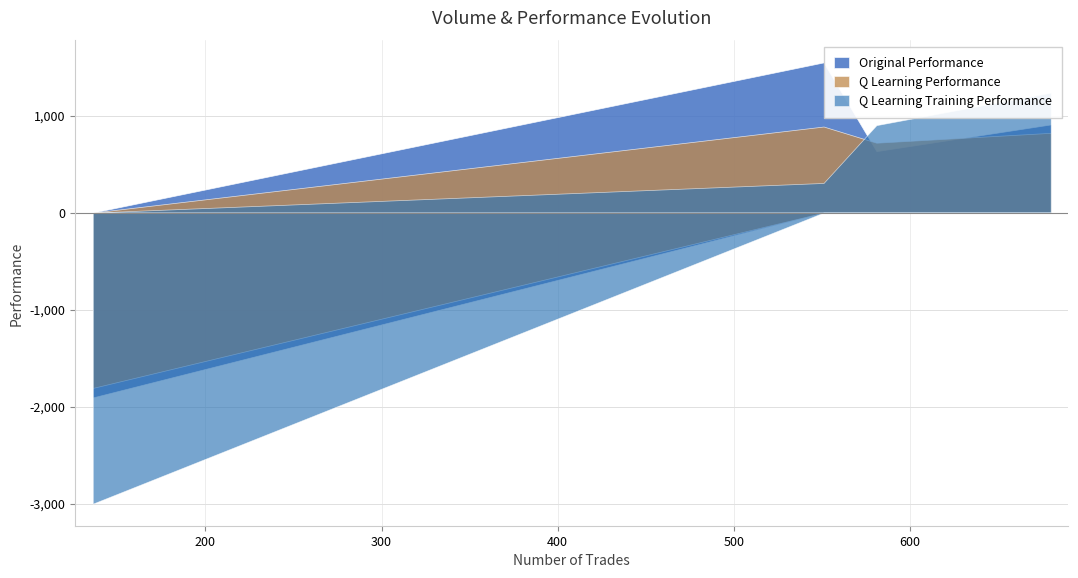

Does the chart display data point markers on the line(s)?

No